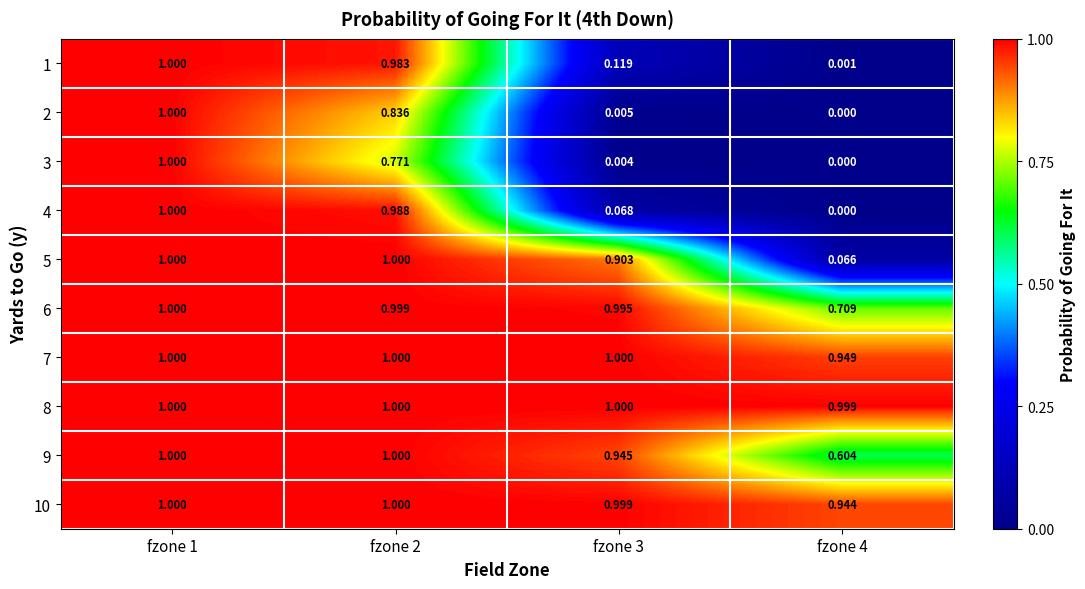

How many positive values does the 2 series have?

3